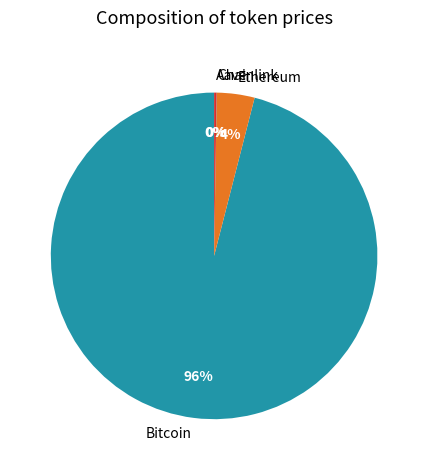

Does any single category account for the majority?

Yes